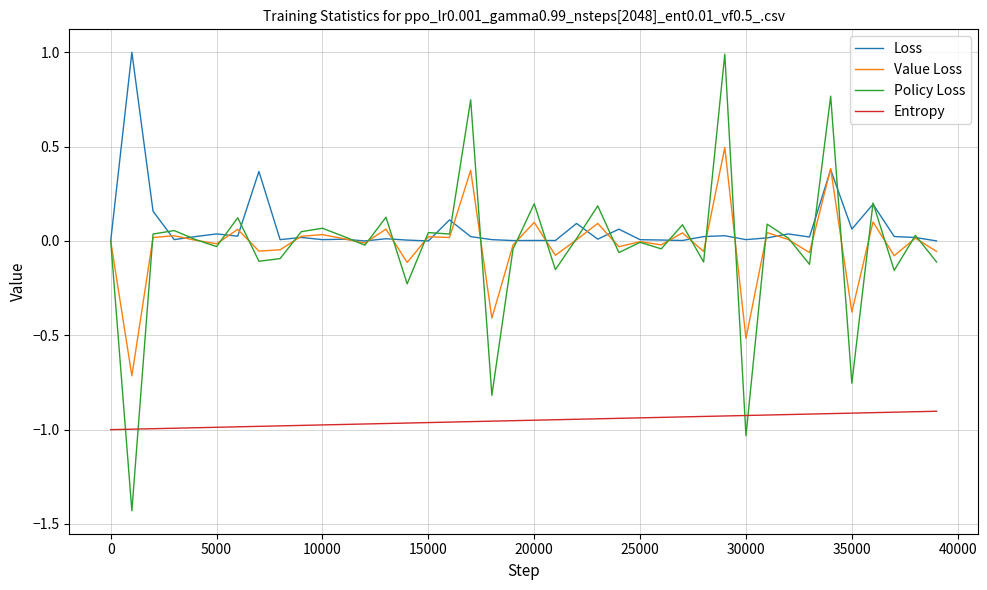

What is the greatest value displayed?

1.0